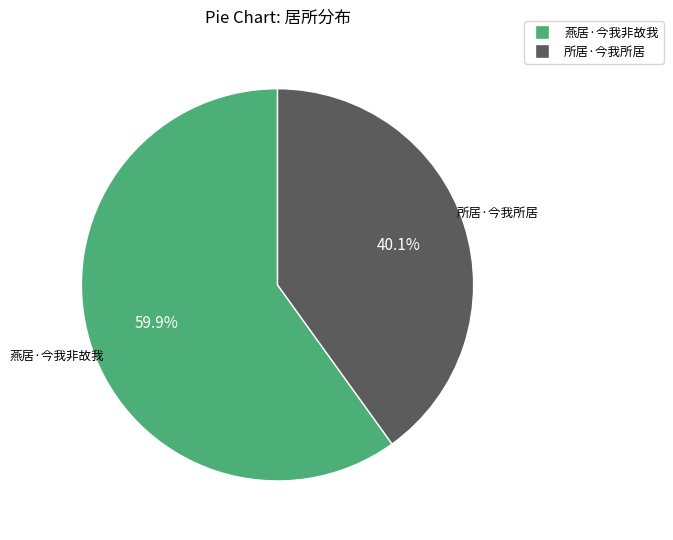

How much of the chart is everything except 所居·今我所居?

59.9%